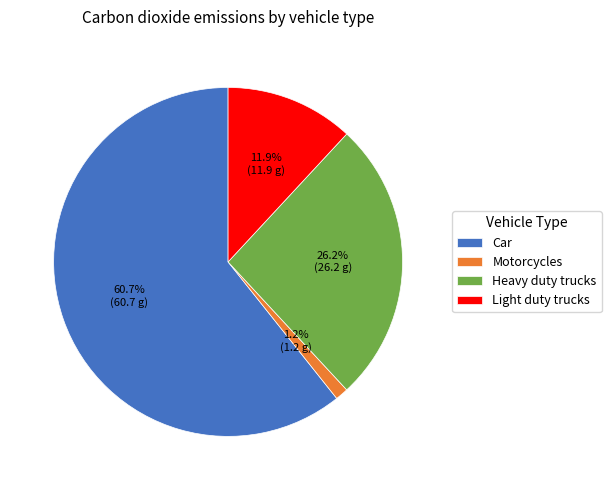

Which slice is the smallest?

Motorcycles